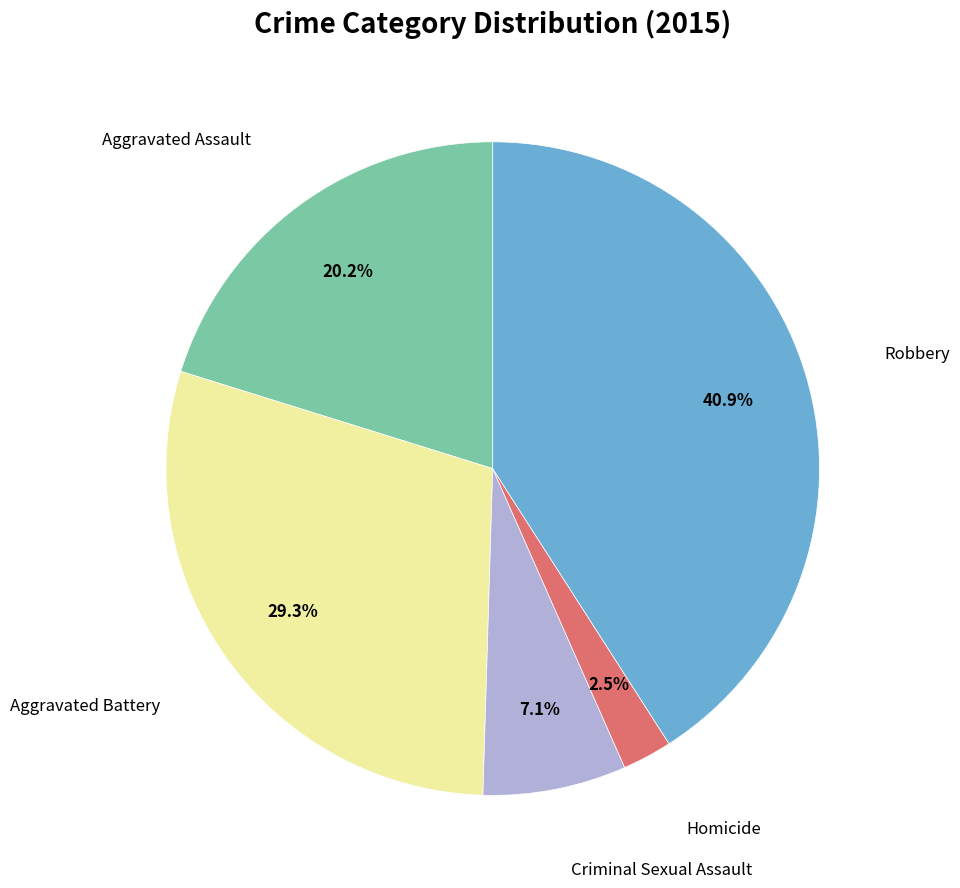

To the nearest percent, what is the difference between the largest and smallest slice percentages?

38%